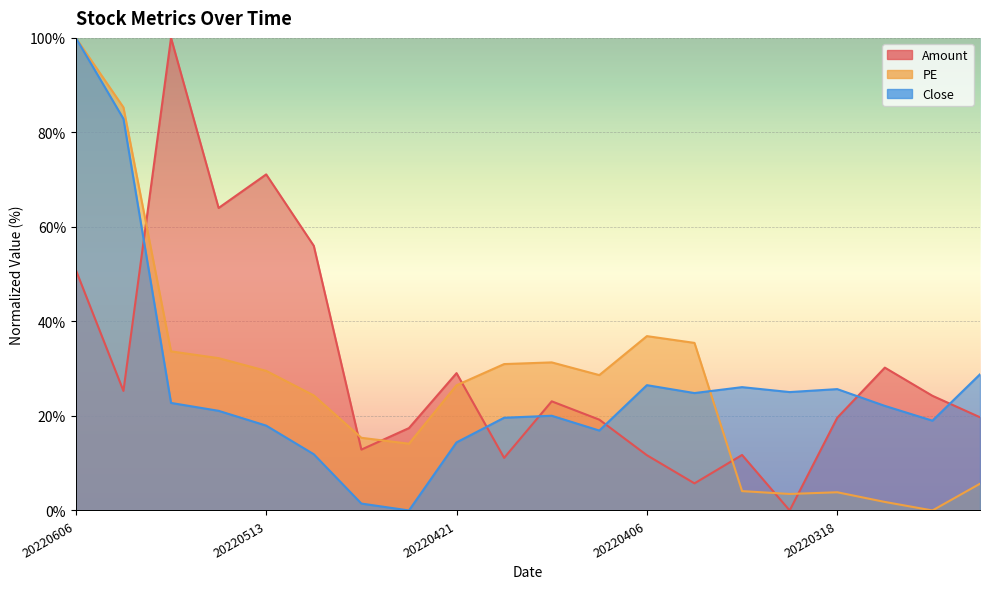

At how many categories does at least one series exceed 66?

4